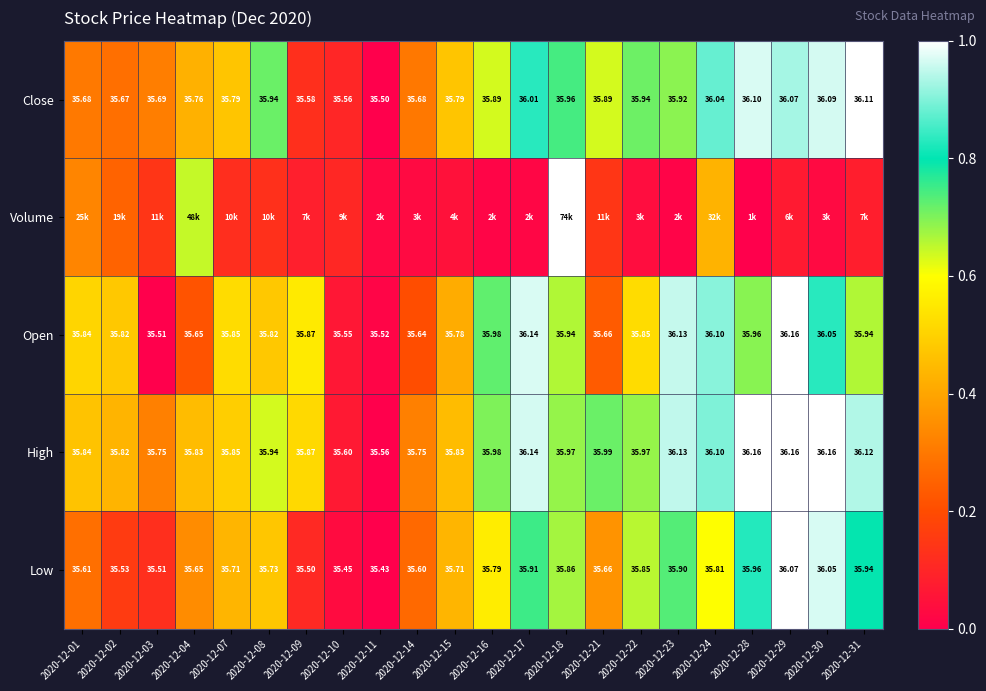

Is the value of Open at 2020-12-09 greater than the value of Low at 2020-12-23?

No